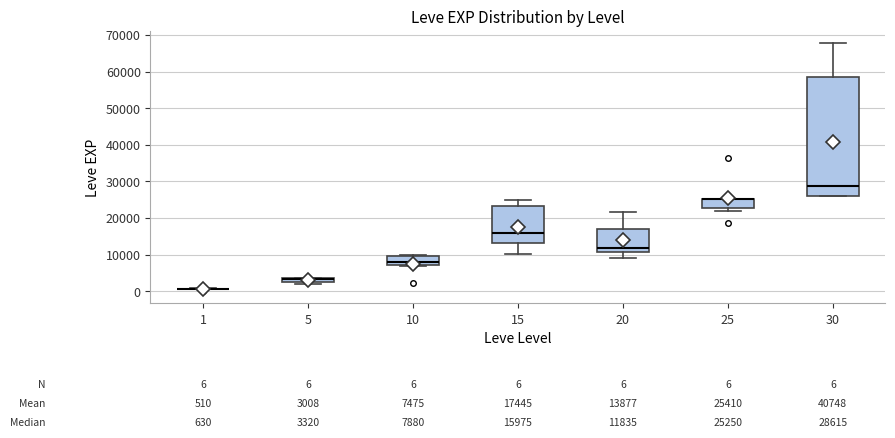

Comparing the boxes themselves (not the whiskers), which one is the tallest?

30